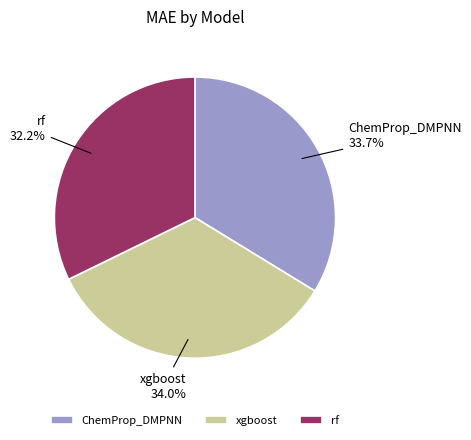

Does any single category account for the majority?

No